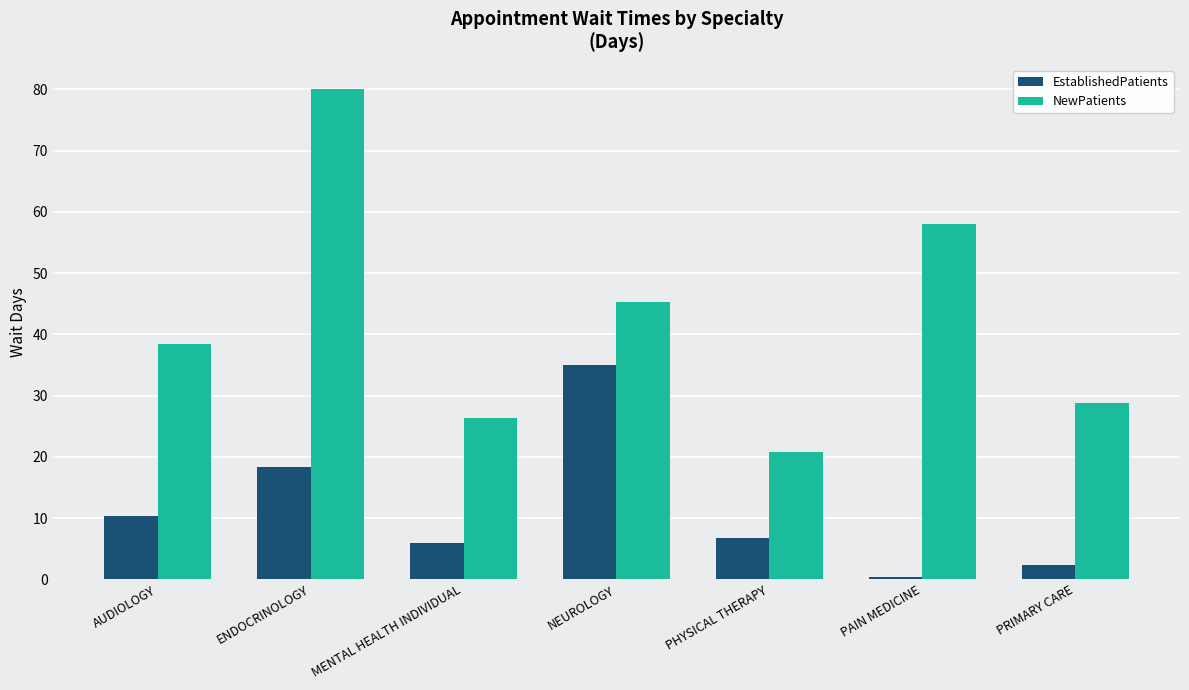

Which category has the lowest value in the NewPatients series?

PHYSICAL THERAPY